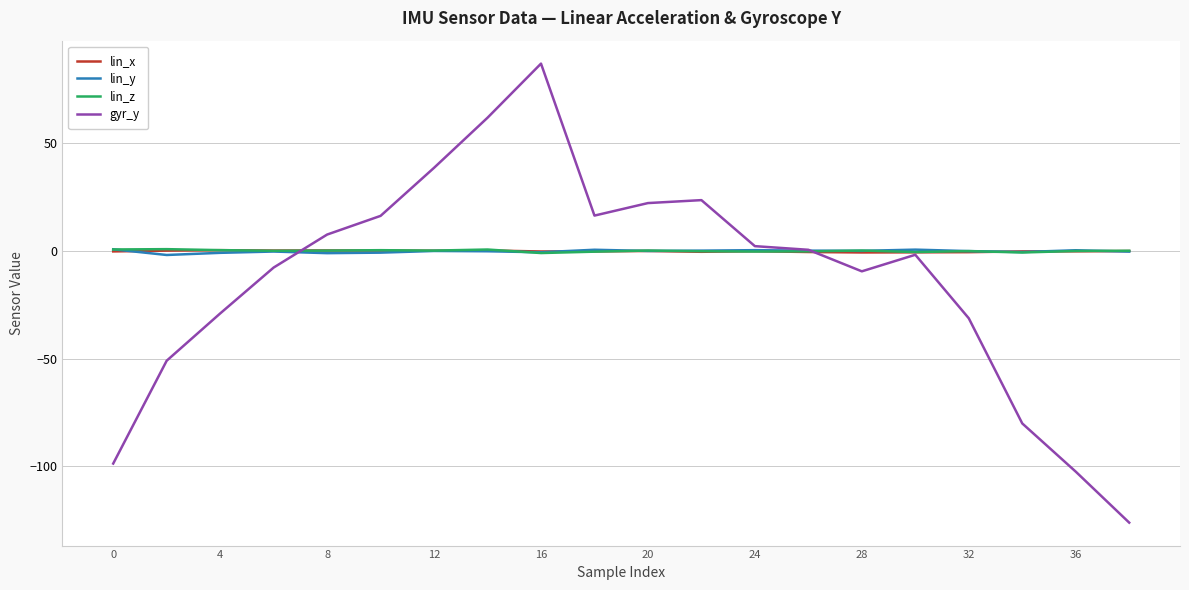

What is the greatest value displayed?

87.0